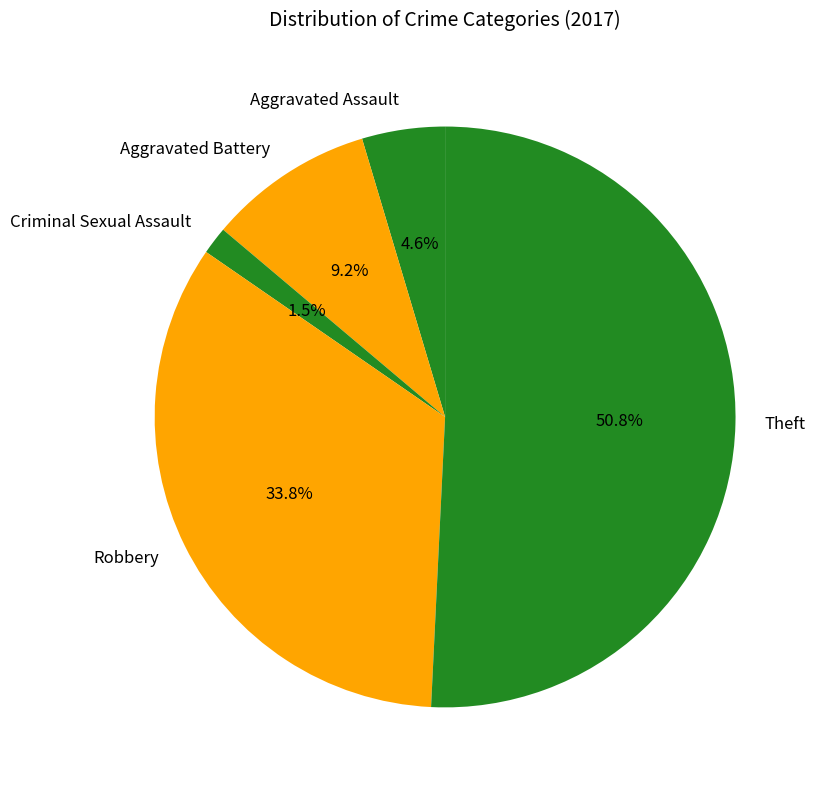

How much of the chart is everything except Aggravated Assault?

95.4%